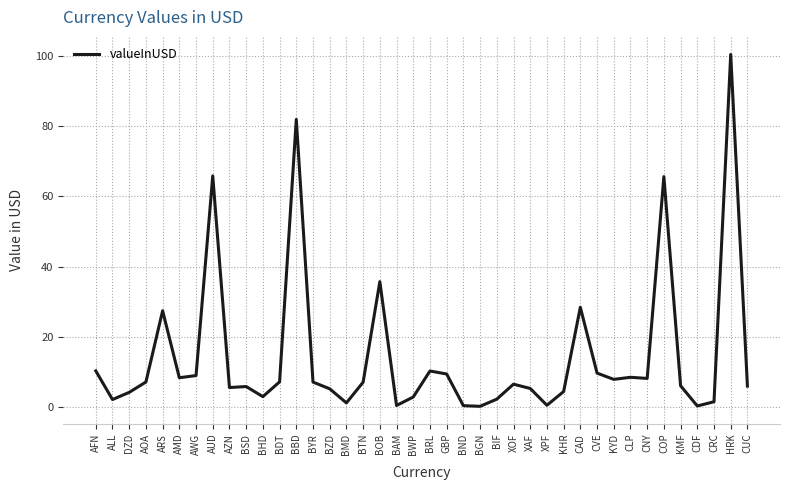

Which has a higher value, AFN or BBD?

BBD